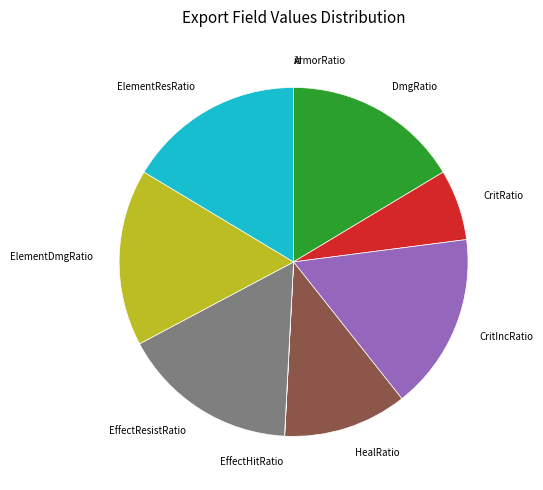

Combined, do ElementDmgRatio and CritIncRatio account for over 50%?

No